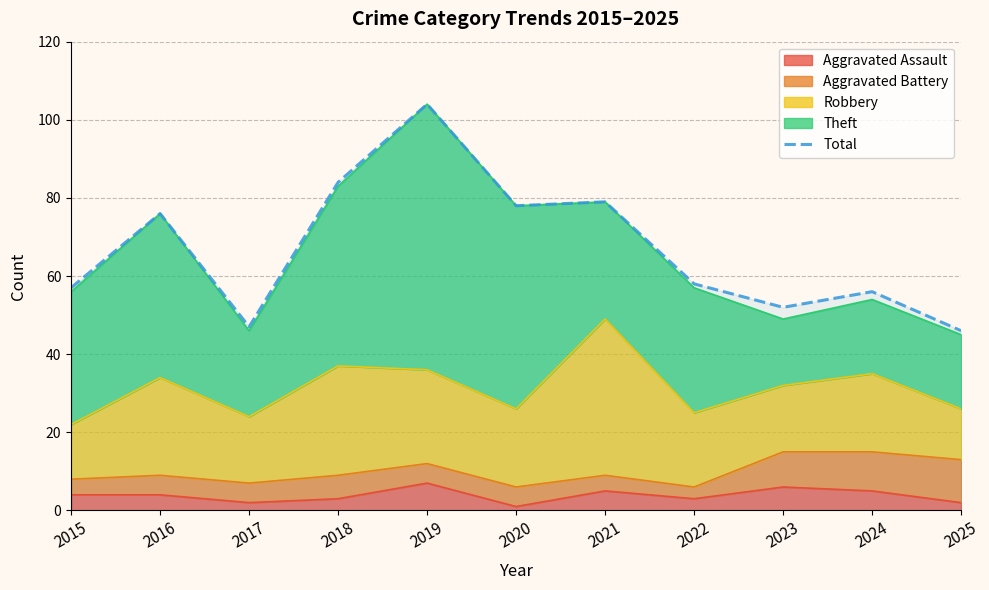

The value at 2021 is 109. True or false?

False